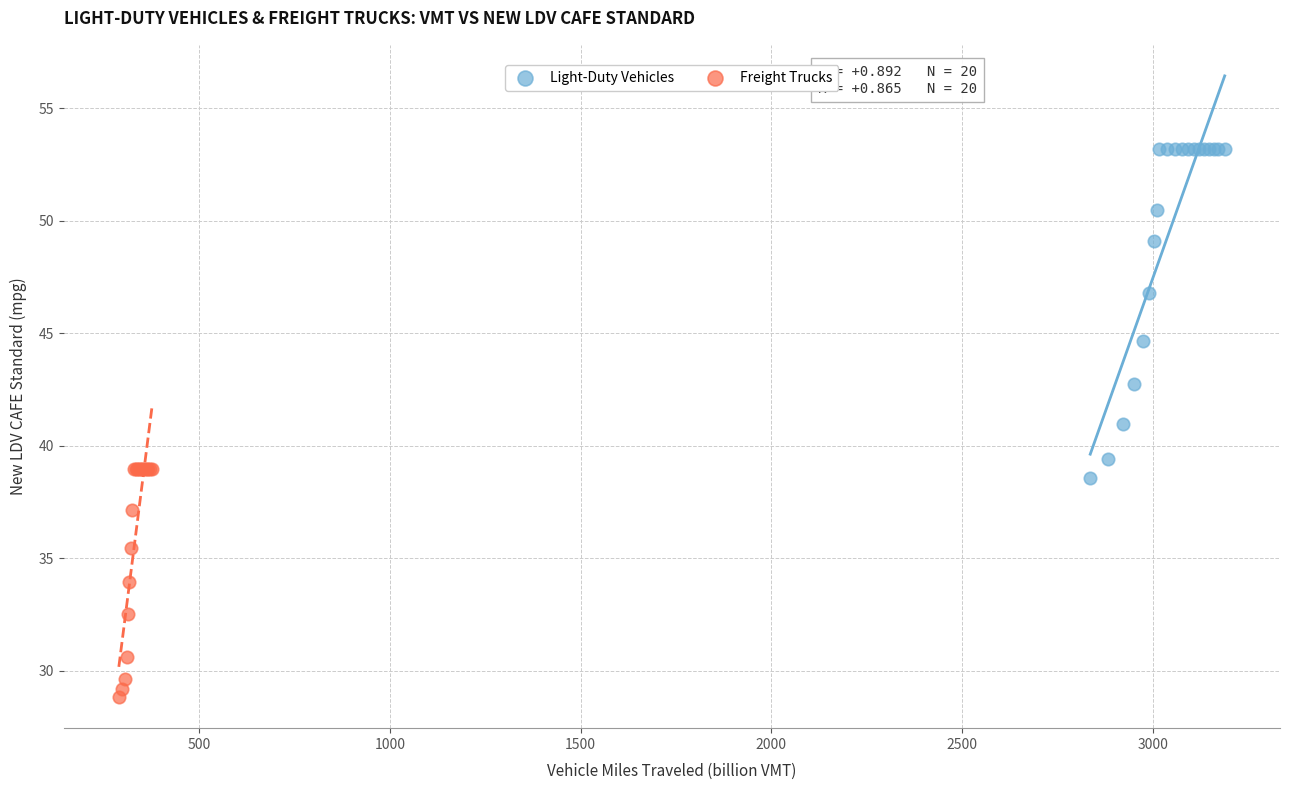

Which series has the widest spread of Y values?

Light-Duty Vehicles